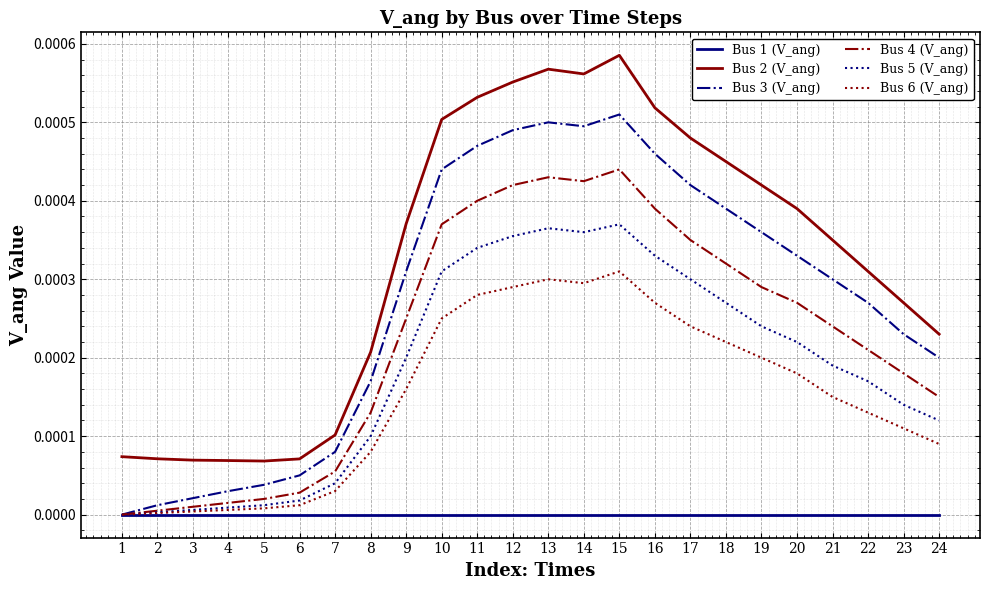

Which series has the largest total across all categories?

Bus 2 (V_ang)